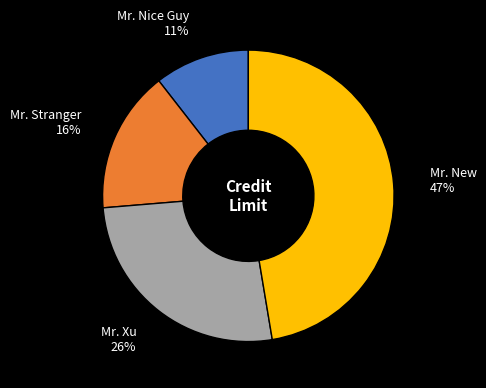

What is the ratio of the value at Mr. Xu 26% to the value at Mr. New 47%?

0.6